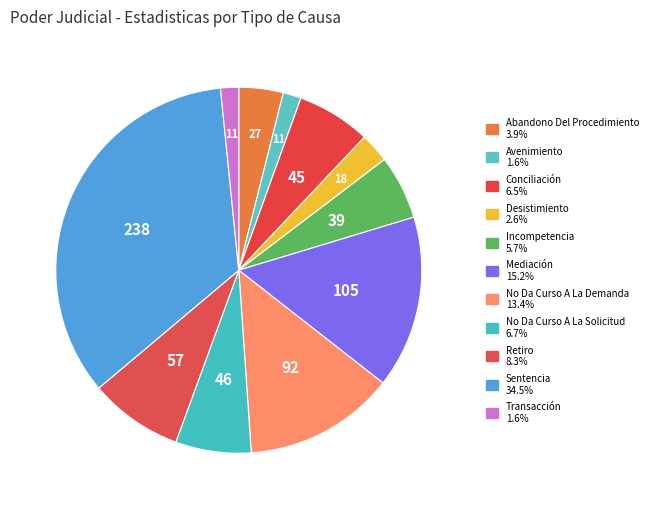

Which slice is the largest?

Sentencia